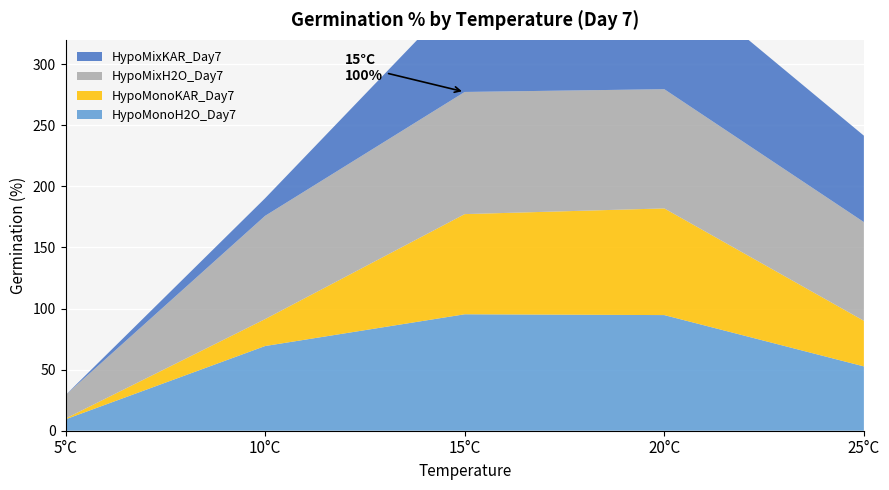

Reading right to left, extract all data points from this chart.

HypoMonoH2O_Day7: 52.7	94.7	95.3	69.3	9.3
HypoMonoKAR_Day7: 37.3	87.3	82.0	22.1	0.7
HypoMixH2O_Day7: 80.8	97.6	100.0	84.5	19.2
HypoMixKAR_Day7: 70.7	97.6	83.1	14.4	0.0